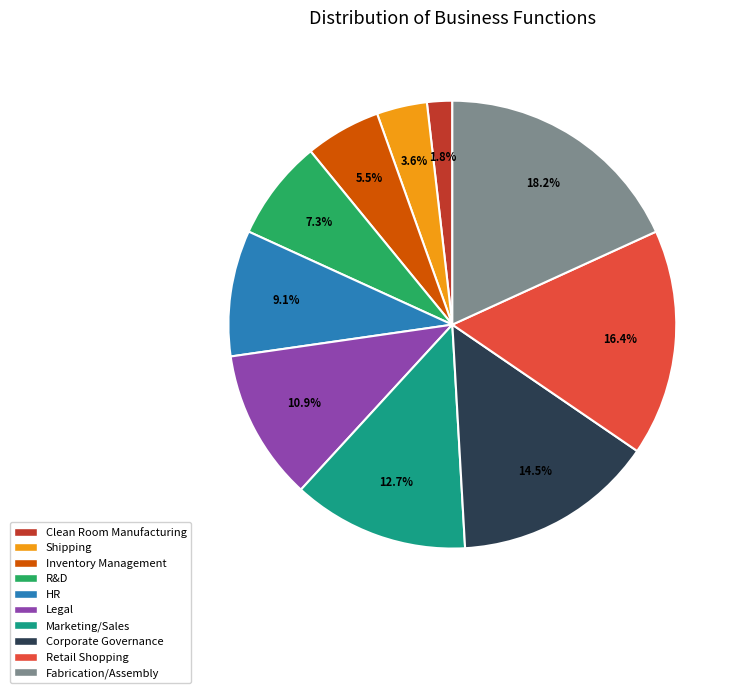

What percentage is the Fabrication/Assembly slice, to the nearest percent?

18%